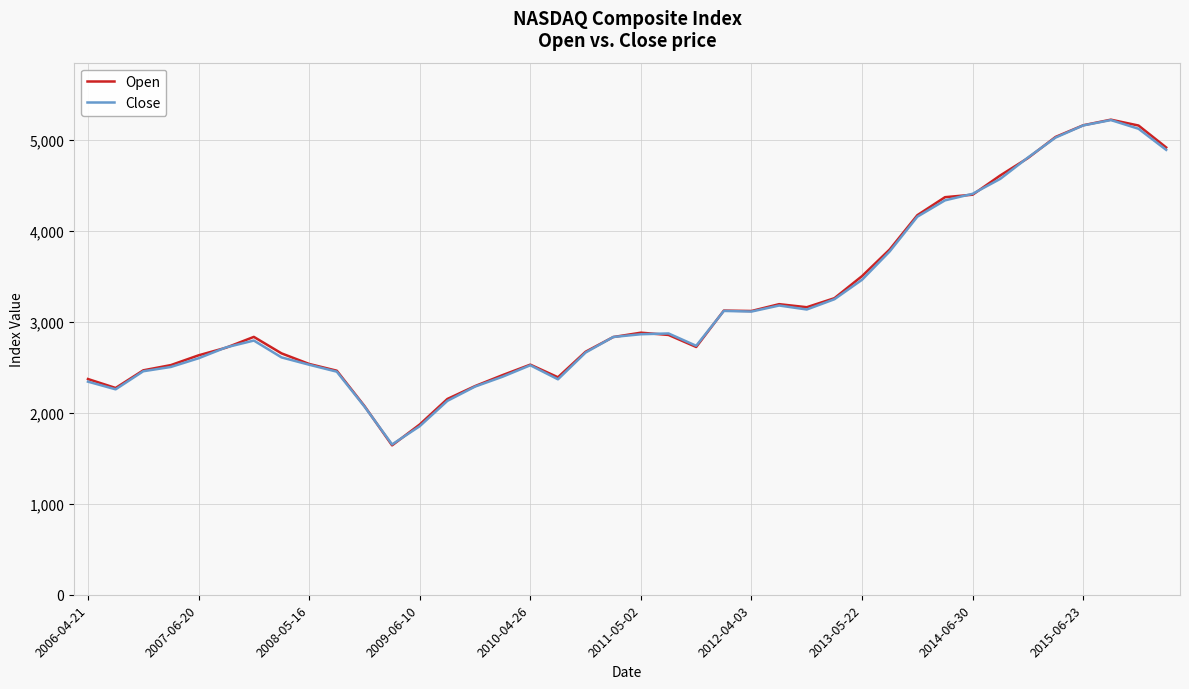

What is the maximum value shown in the chart?

5223.2